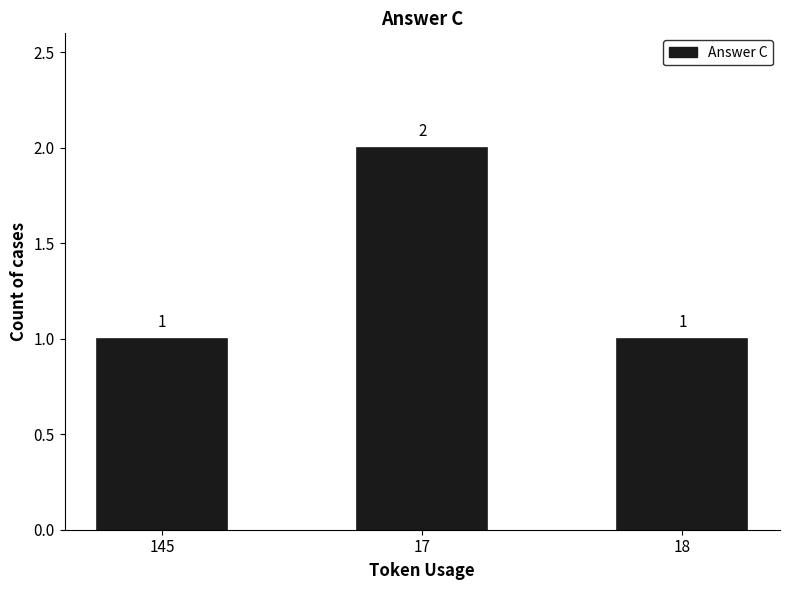

What is the value of the 1st bar from the left?

1